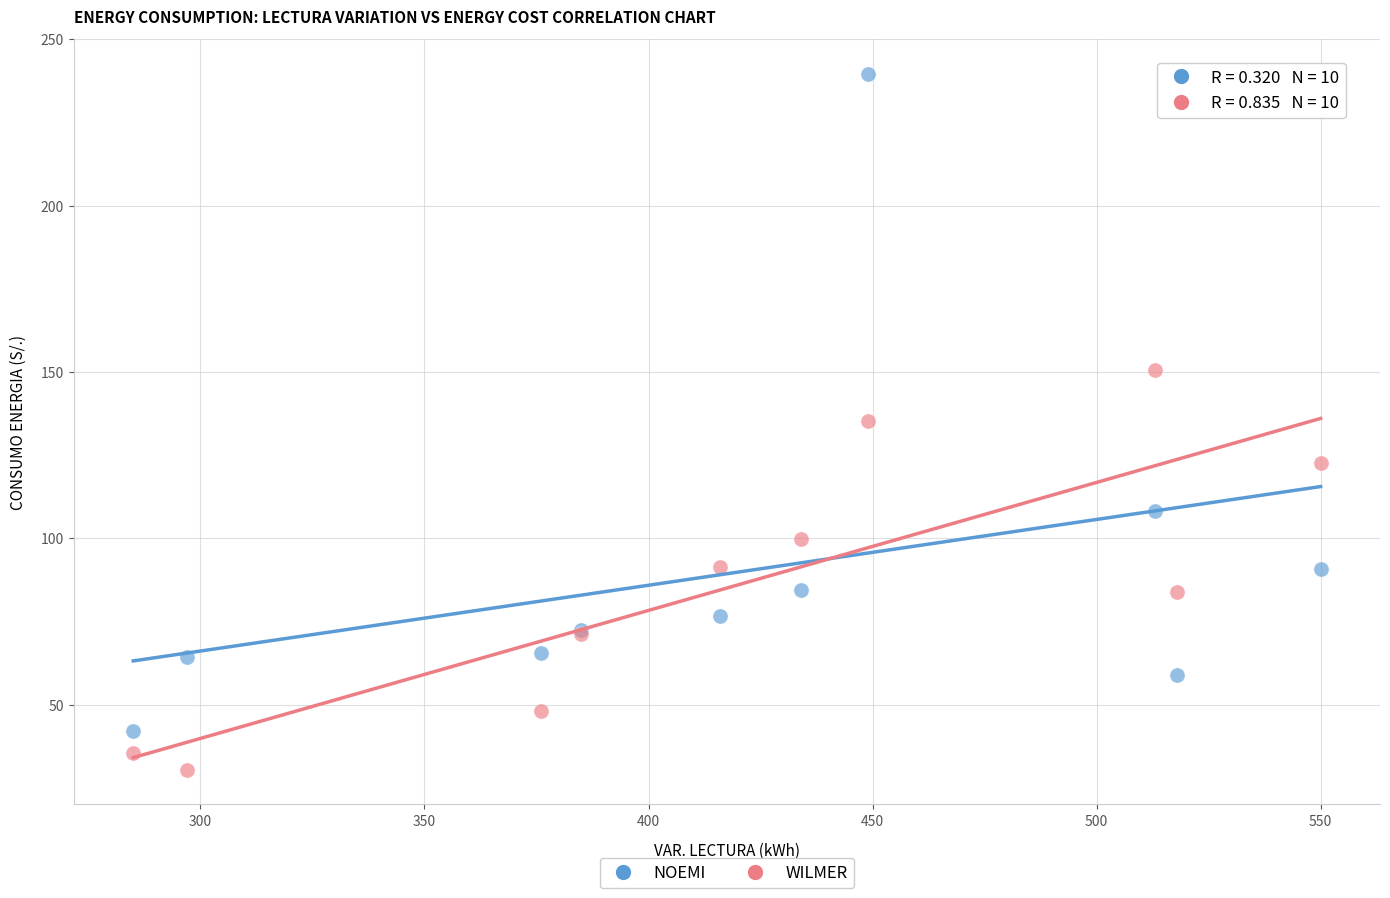

Which series contains the lowest Y value?

WILMER